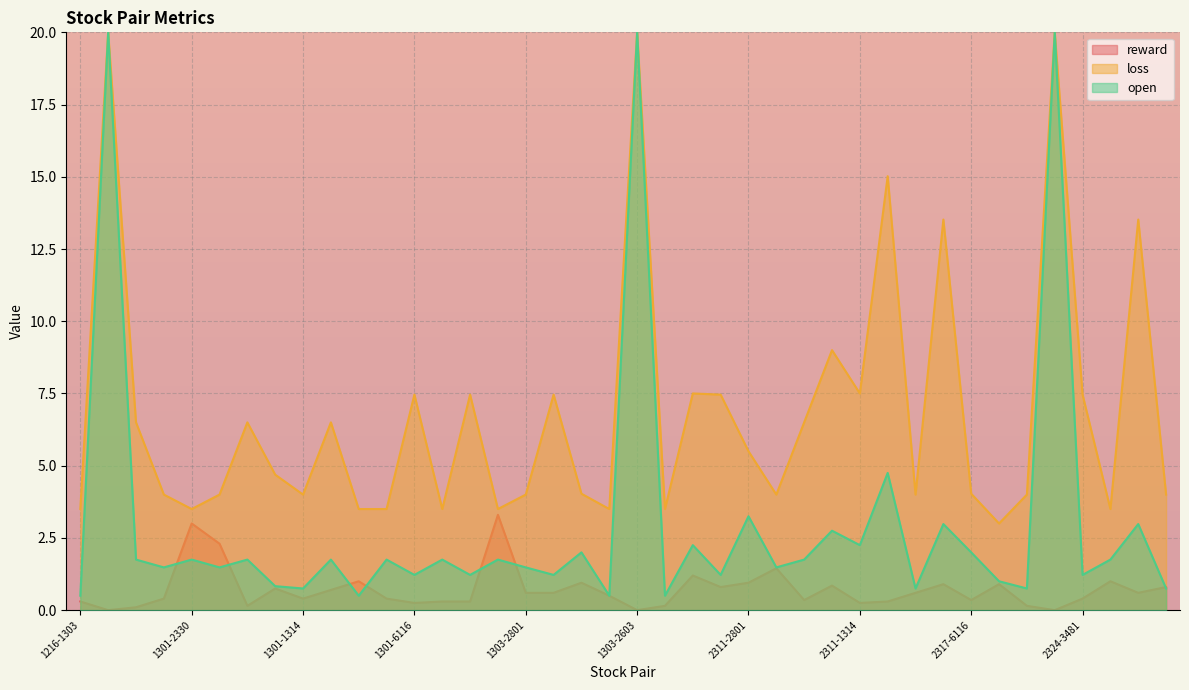

Between 1303-2330 and 2311-1605, which is larger?

1303-2330